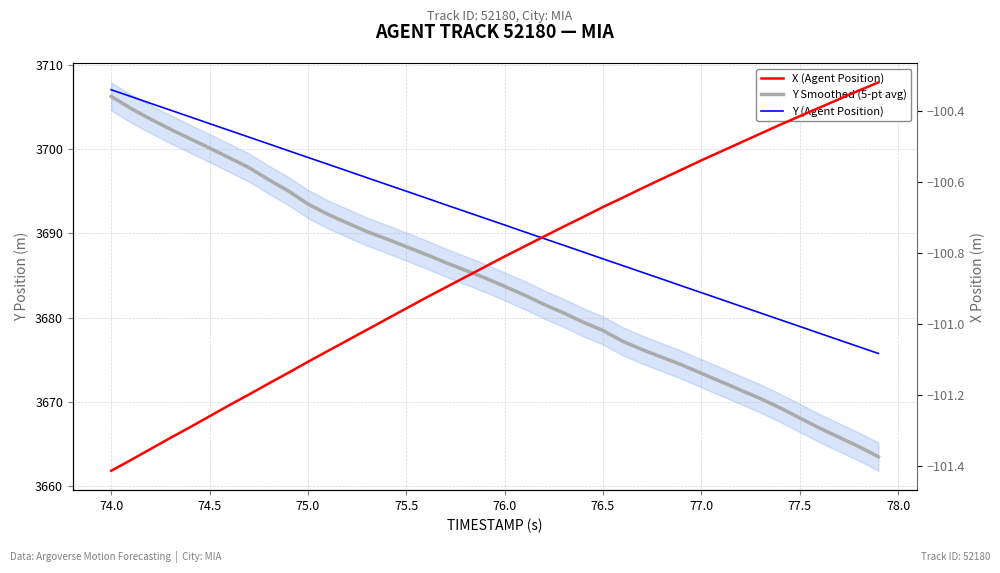

True or false: Y (Agent Position) has more than 1 points higher than both neighbors.

False